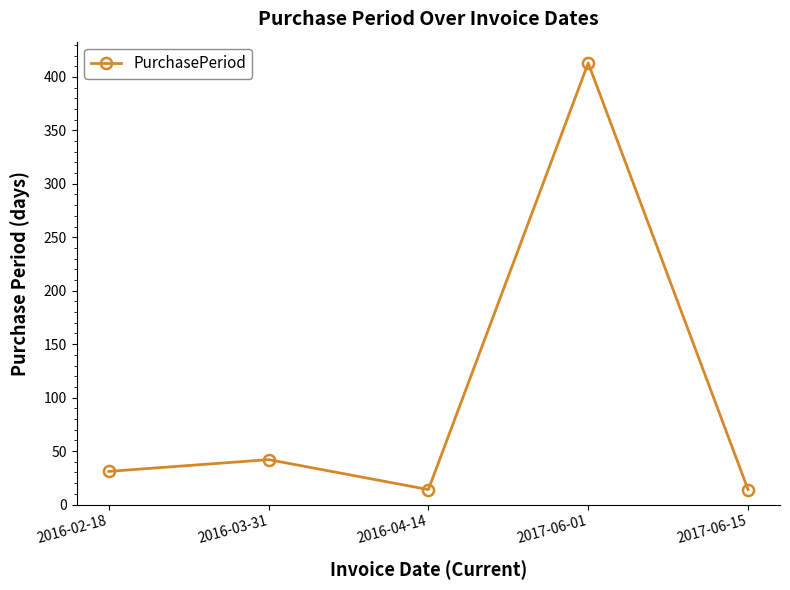

How many distinct data groups are displayed?

1